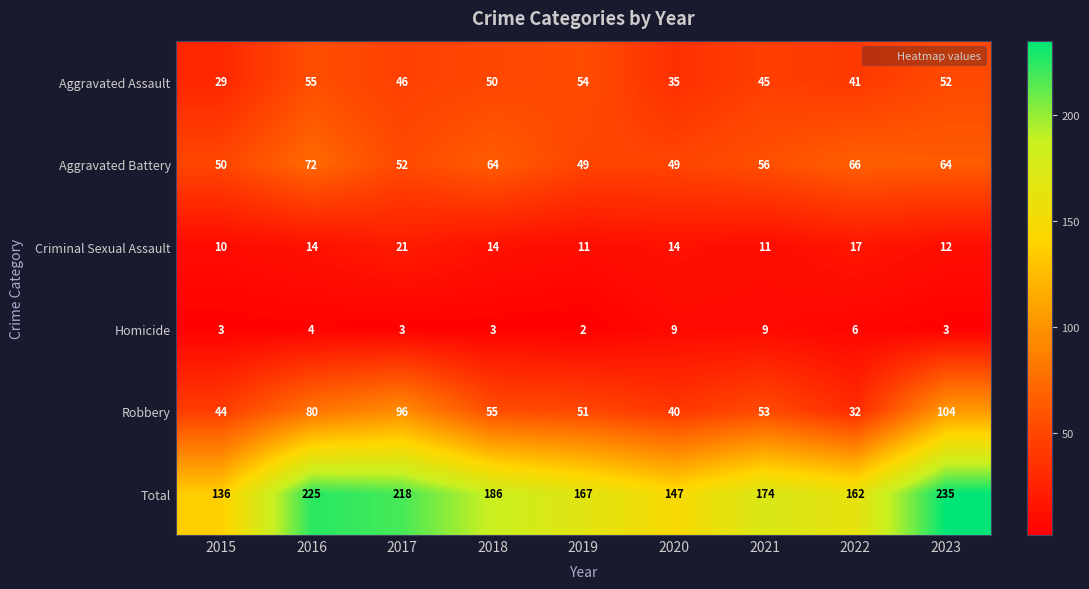

How many Homicide values are between 3 and 6?

6